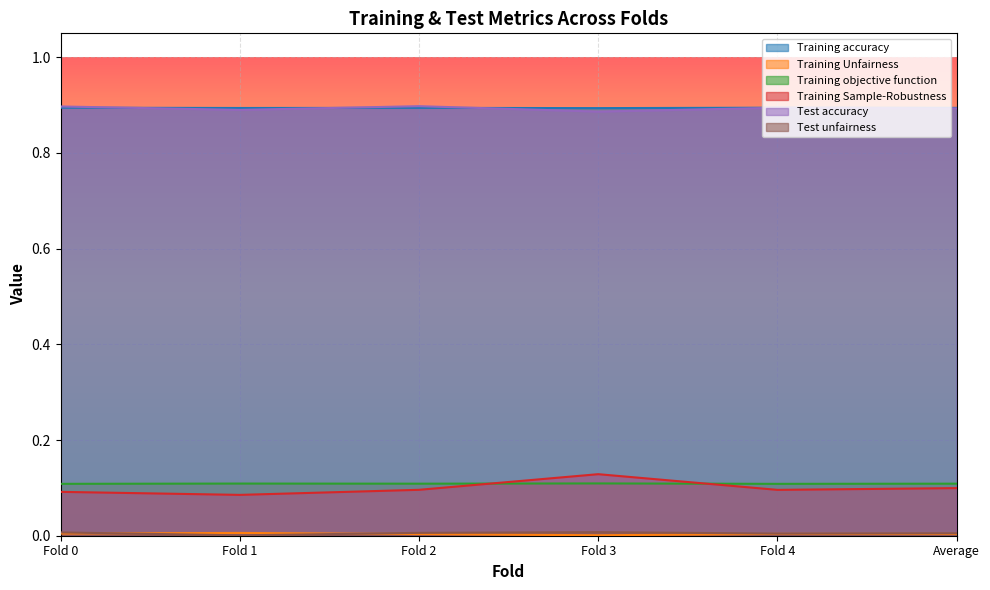

How many lines are shown in the chart?

6